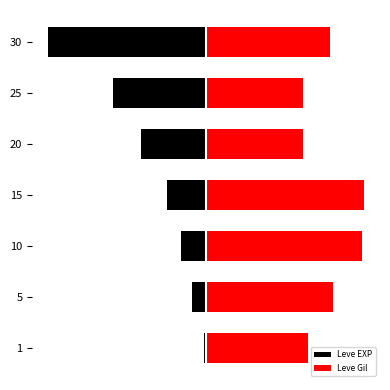

What is the average value of the Leve EXP series?

-0.4